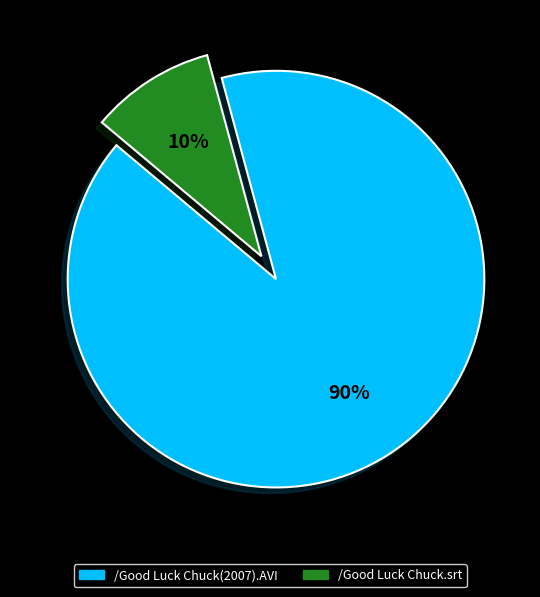

What is the largest slice in the pie chart?

/Good Luck Chuck(2007).AVI